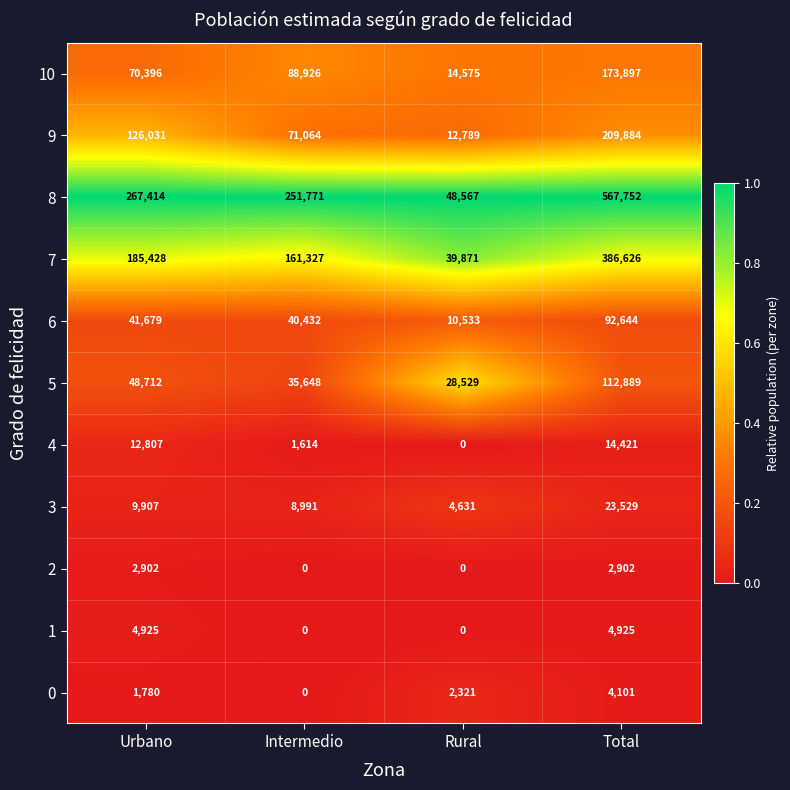

What is the difference between the maximum and minimum values in the 3 series?

18898